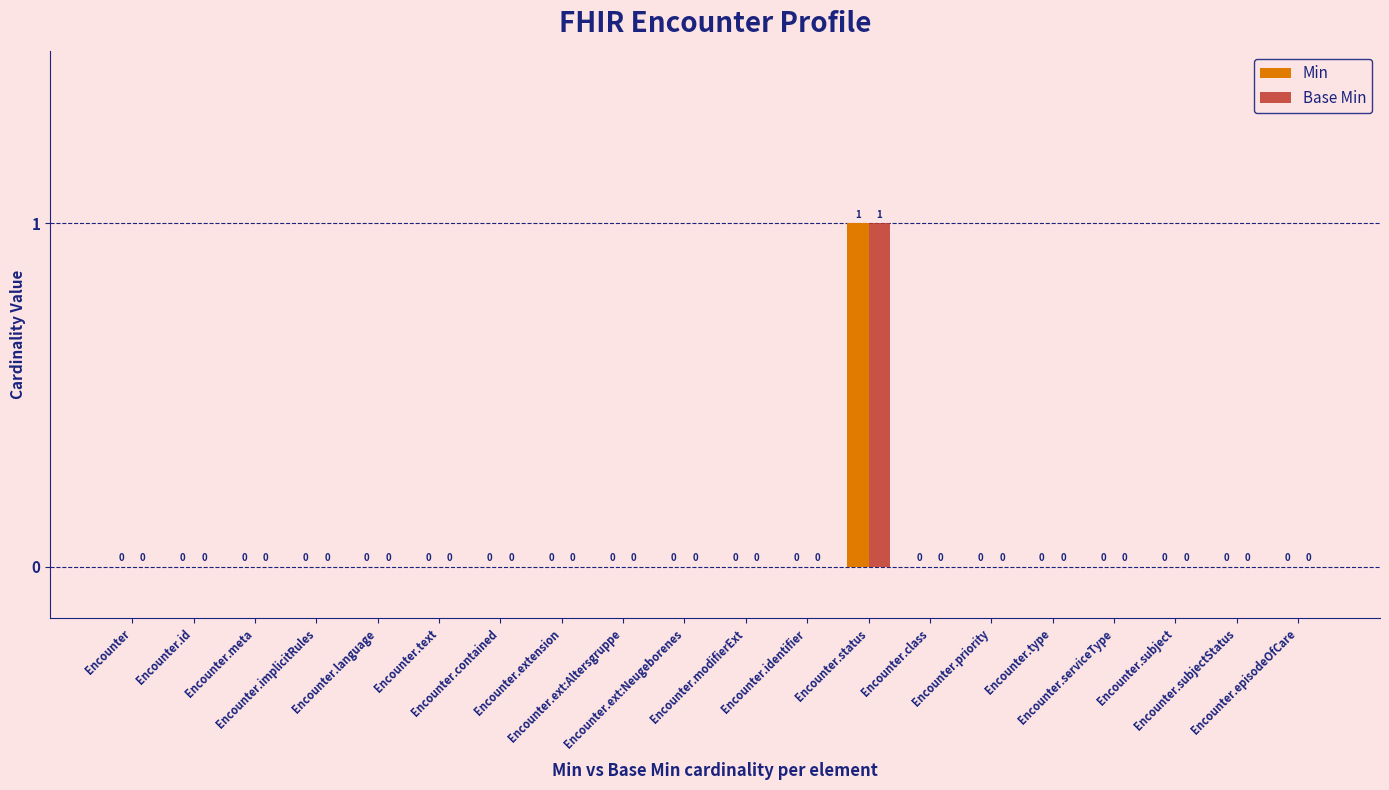

The Min series shows 0 at Encounter.priority. True or false?

True